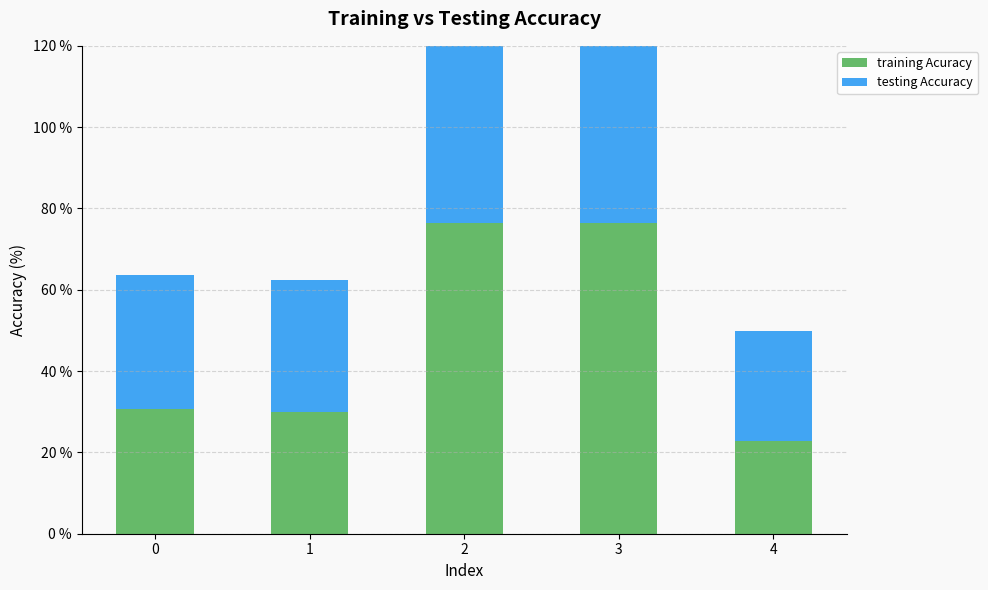

Which series has the widest spread of values?

training Acuracy